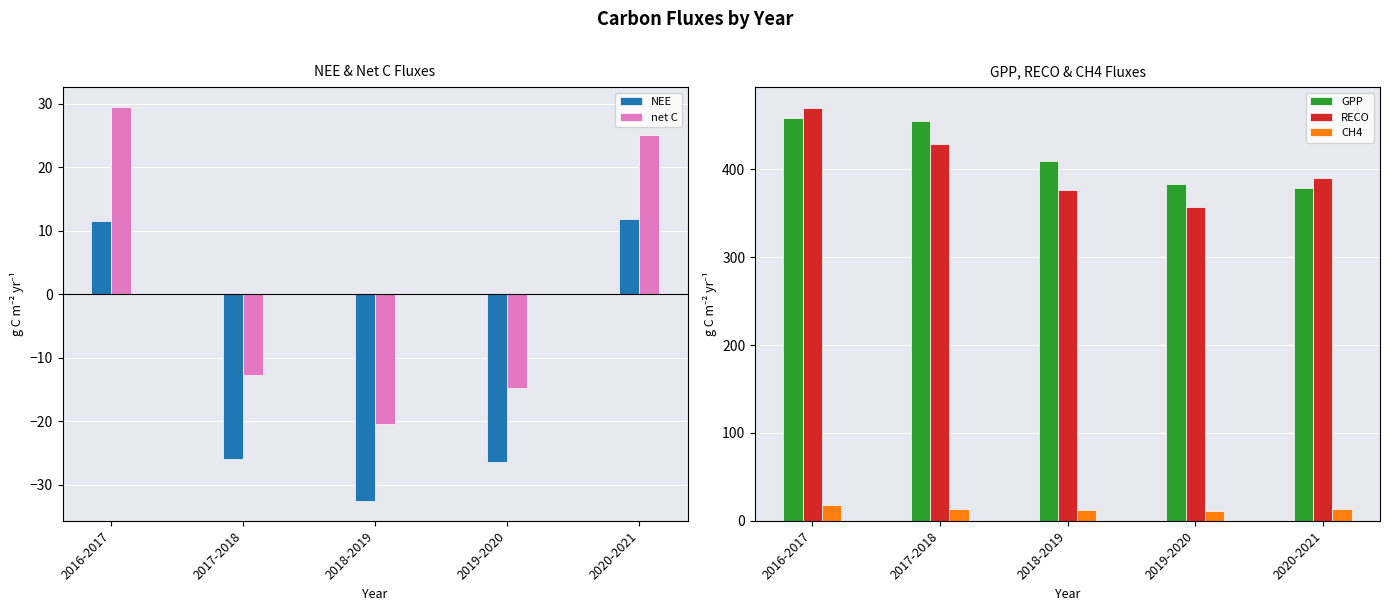

Rank the series by their maximum value, from lowest to highest.

NEE, CH4, net C, GPP, RECO